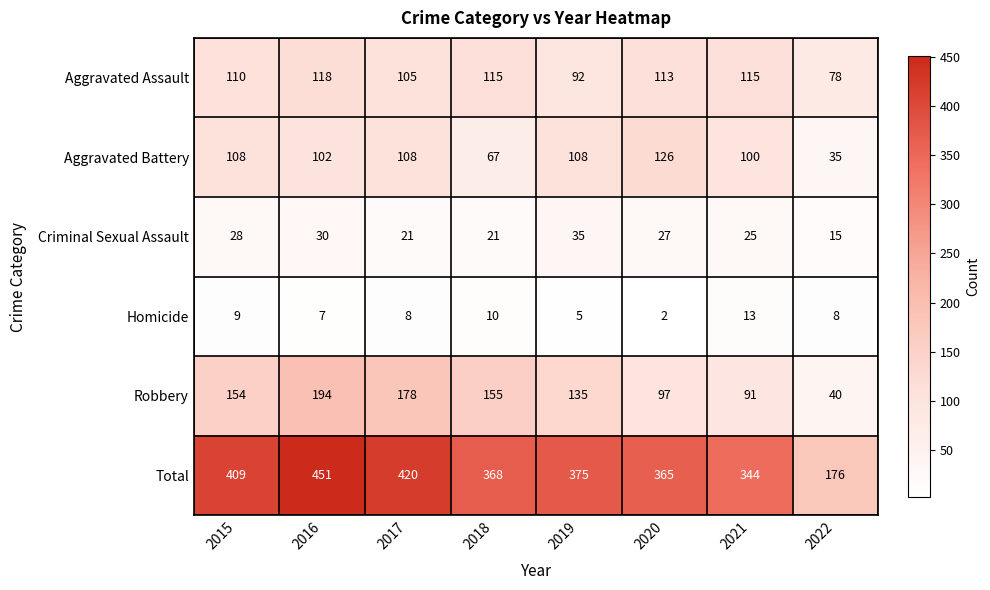

How many data points does each series have?

8